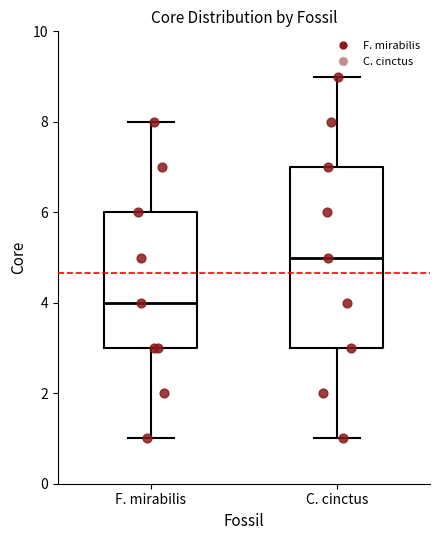

Comparing the boxes themselves (not the whiskers), which one is the tallest?

C. cinctus